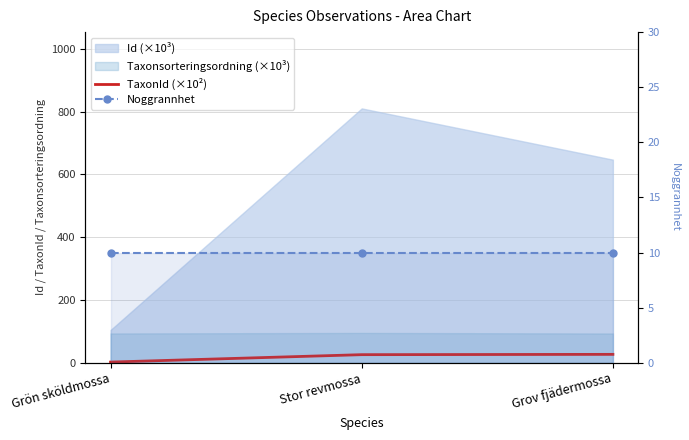

Which category has the lowest value in the TaxonId (×10²) series?

Grön sköldmossa